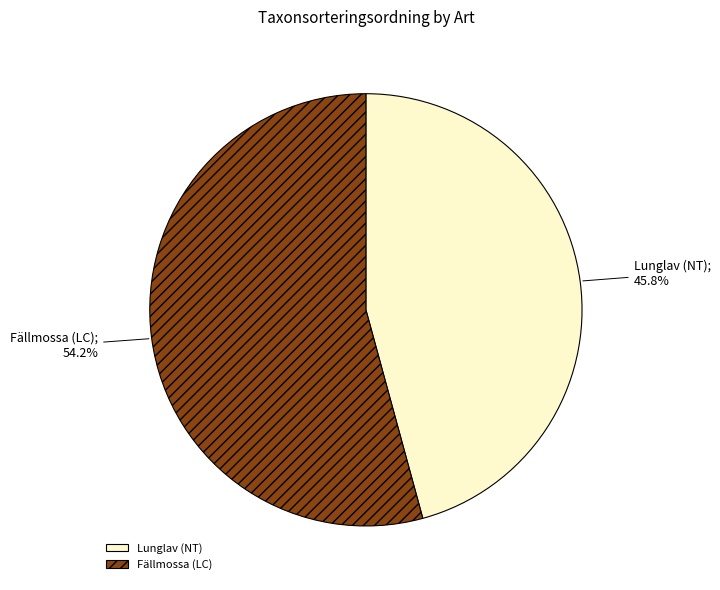

To the nearest percent, what percentage of the pie is Fällmossa (LC)?

54%